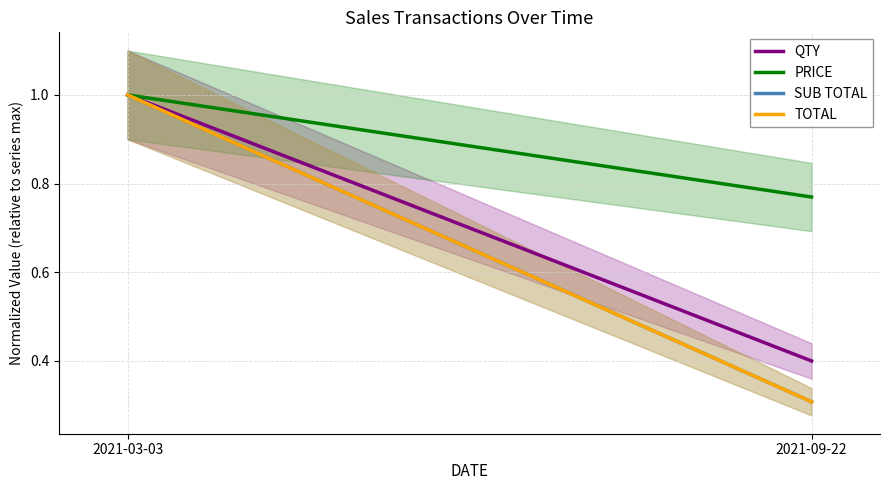

What is the value of the SUB TOTAL point at the 2nd from the left?

0.3